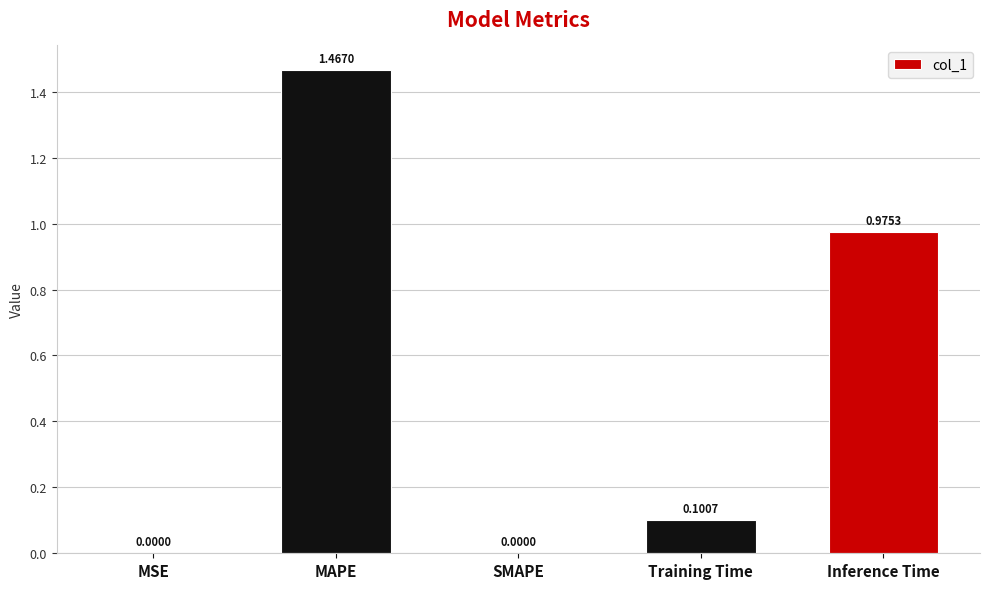

The value at SMAPE is 0.0. True or false?

True